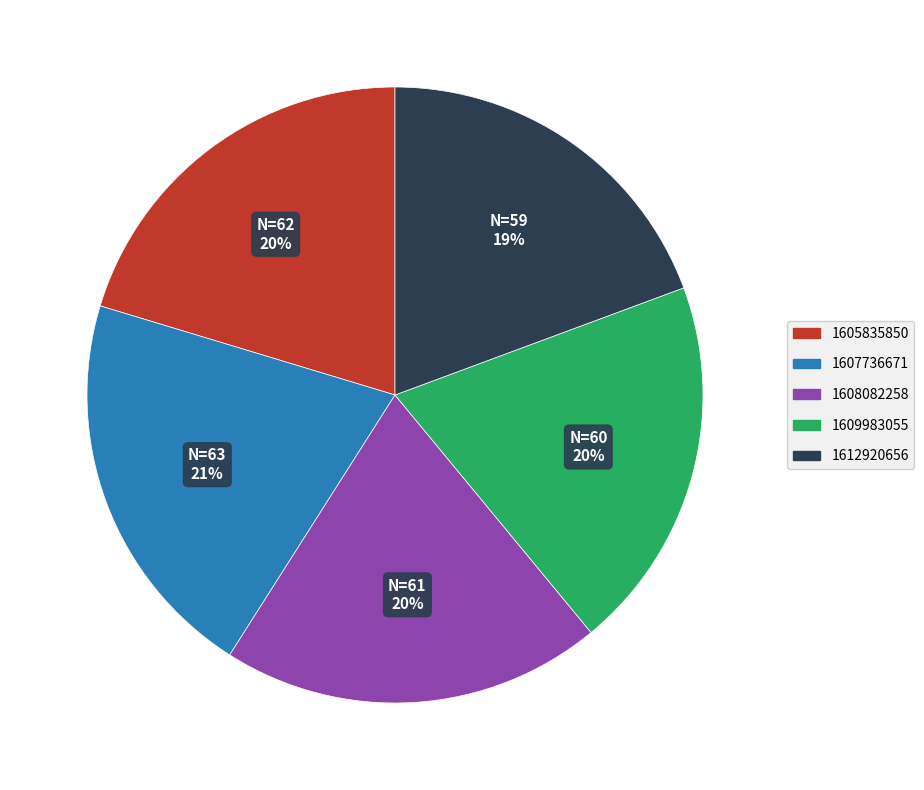

The 1605835850 slice represents 28% of the pie. True or false?

False